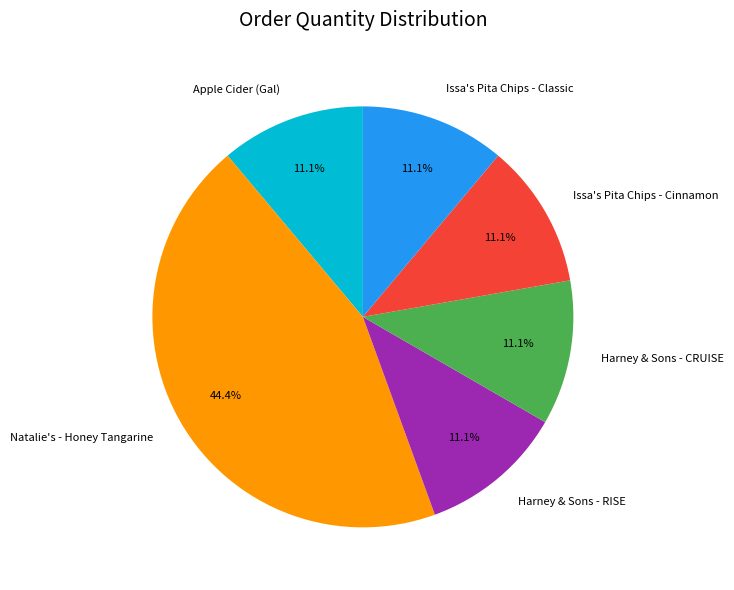

To the nearest percent, what is the combined percentage of Issa's Pita Chips - Cinnamon and Natalie's - Honey Tangarine?

56%